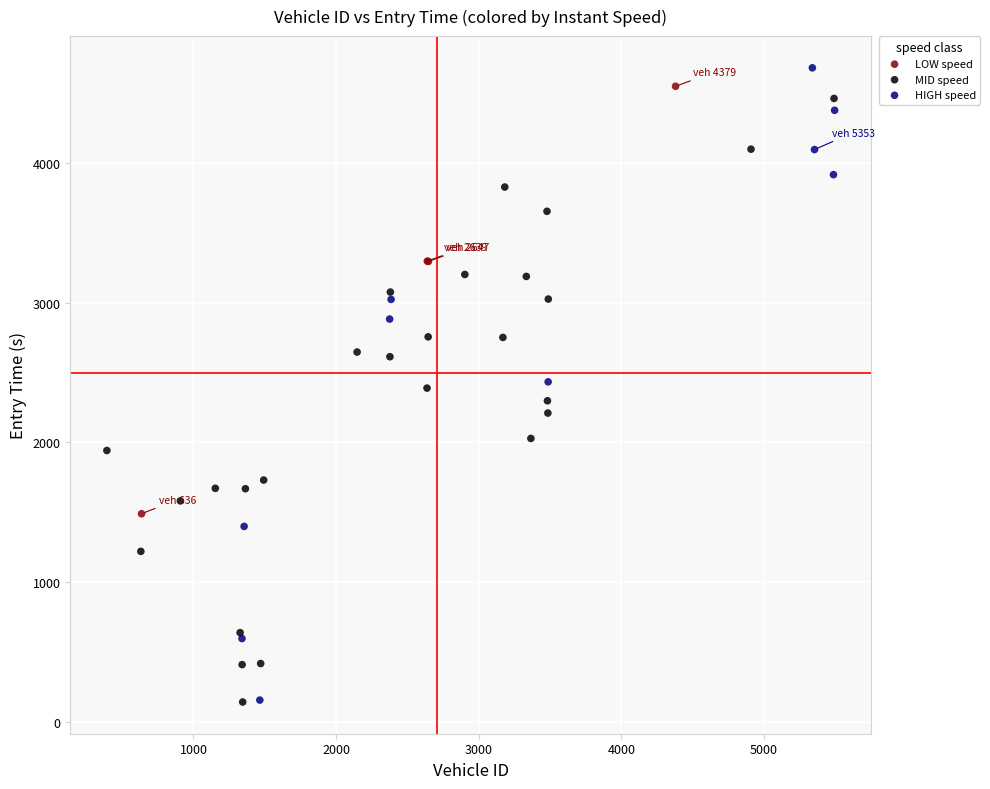

What are all the series names shown in the legend?

LOW speed, MID speed, HIGH speed